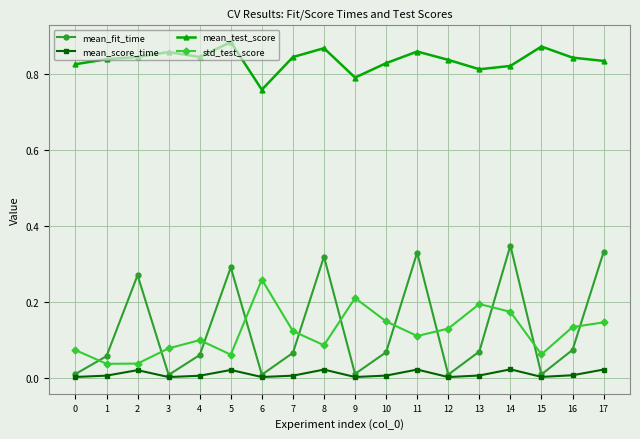

Which series has the widest spread of values?

mean_fit_time